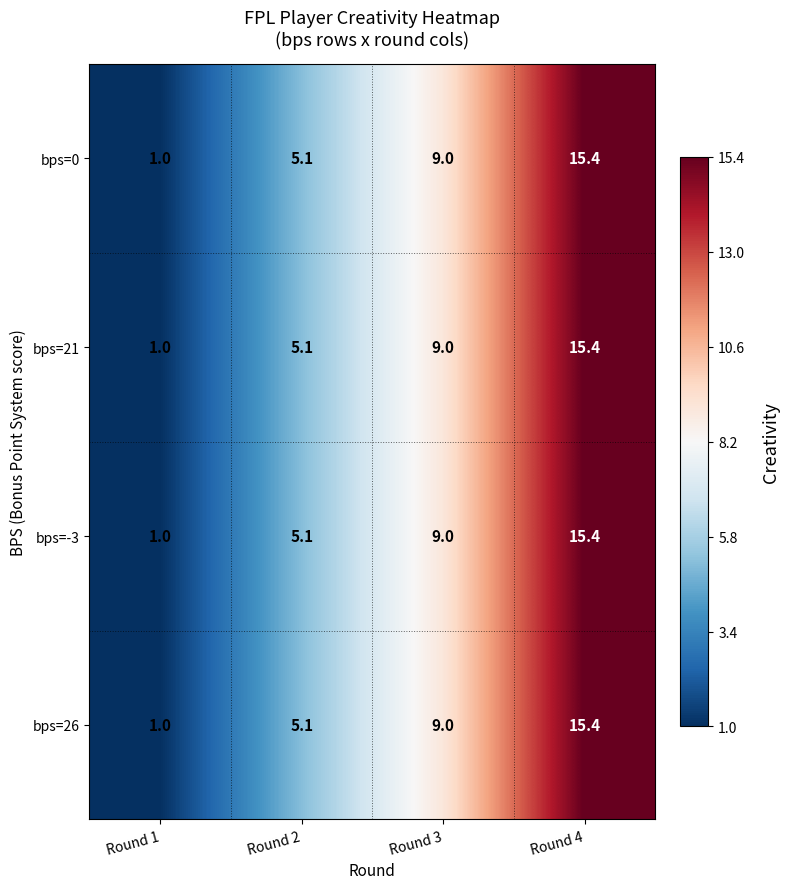

What is the maximum value shown in the chart?

15.4